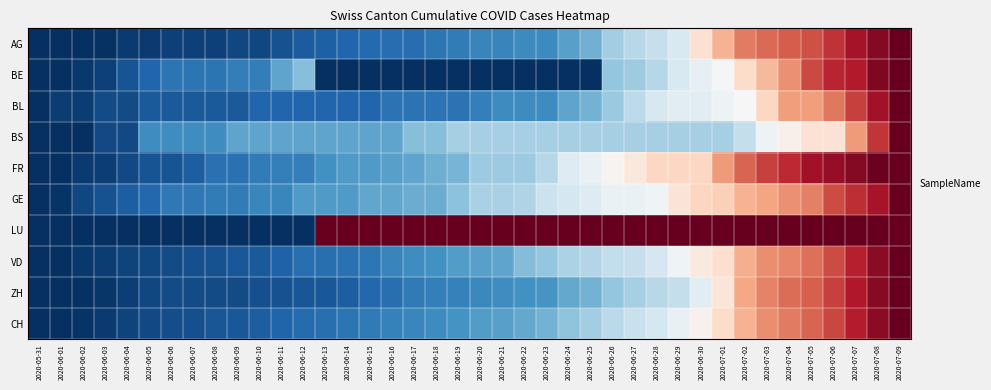

What is the total value across all series at 2020-06-24?

3.5